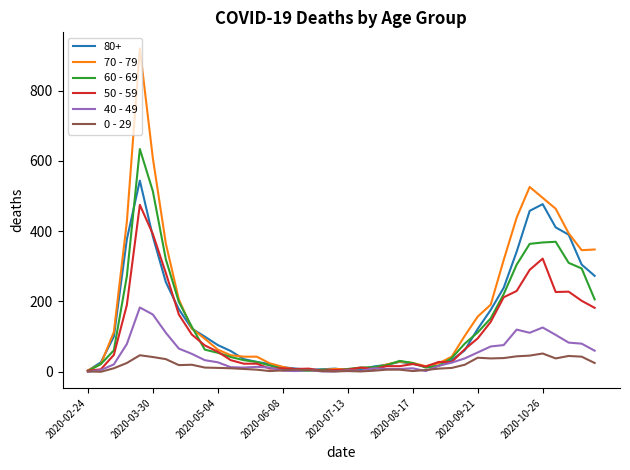

How many lines are shown in the chart?

6